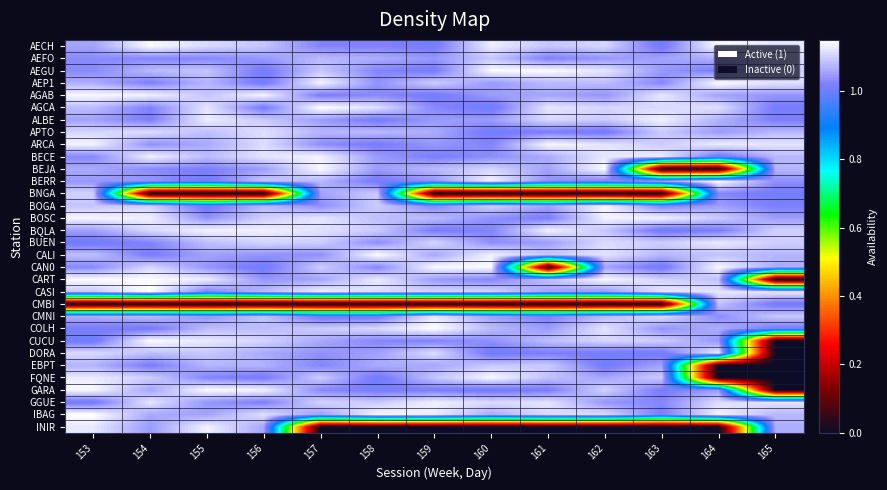

Reading left to right, list all the values displayed in this chart.

AECH: 153=1.1	154=1.1	155=1.1	156=1.1	157=1.0	158=1.0	159=1.0	160=1.1	161=1.1	162=1.1	163=1.0	164=1.1	165=1.1
AEFO: 153=1.0	154=1.0	155=1.0	156=1.0	157=1.1	158=1.1	159=1.0	160=1.1	161=1.0	162=1.0	163=1.1	164=1.1	165=1.1
AEGU: 153=1.0	154=1.1	155=1.1	156=1.0	157=1.1	158=1.0	159=1.0	160=1.1	161=1.1	162=1.1	163=1.0	164=1.0	165=1.1
AEP1: 153=1.1	154=1.0	155=1.1	156=1.0	157=1.1	158=1.0	159=1.1	160=1.0	161=1.1	162=1.1	163=1.0	164=1.1	165=1.1
AGAB: 153=1.1	154=1.1	155=1.1	156=1.1	157=1.0	158=1.0	159=1.0	160=1.0	161=1.1	162=1.0	163=1.1	164=1.1	165=1.0
AGCA: 153=1.1	154=1.0	155=1.1	156=1.0	157=1.1	158=1.1	159=1.0	160=1.0	161=1.1	162=1.1	163=1.1	164=1.1	165=1.0
ALBE: 153=1.1	154=1.0	155=1.1	156=1.1	157=1.0	158=1.0	159=1.0	160=1.0	161=1.1	162=1.1	163=1.1	164=1.1	165=1.0
APTO: 153=1.1	154=1.1	155=1.1	156=1.1	157=1.1	158=1.1	159=1.1	160=1.0	161=1.0	162=1.0	163=1.1	164=1.0	165=1.1
ARCA: 153=1.1	154=1.0	155=1.1	156=1.1	157=1.0	158=1.0	159=1.0	160=1.0	161=1.1	162=1.1	163=1.1	164=1.1	165=1.1
BECE: 153=1.0	154=1.1	155=1.1	156=1.1	157=1.1	158=1.0	159=1.0	160=1.0	161=1.1	162=1.1	163=1.1	164=1.0	165=1.1
BEJA: 153=1.1	154=1.0	155=1.0	156=1.1	157=1.1	158=1.0	159=1.1	160=1.1	161=1.1	162=1.1	163=0.0	164=0.0	165=1.1
BERR: 153=1.0	154=1.0	155=1.0	156=1.1	157=1.1	158=1.0	159=1.0	160=1.1	161=1.0	162=1.0	163=1.1	164=1.1	165=1.0
BNGA: 153=1.1	154=0.0	155=0.0	156=0.0	157=1.1	158=1.1	159=0.0	160=0.0	161=0.0	162=0.0	163=0.0	164=1.0	165=1.0
BOGA: 153=1.1	154=1.1	155=1.0	156=1.1	157=1.0	158=1.1	159=1.0	160=1.1	161=1.1	162=1.1	163=1.0	164=1.1	165=1.0
BOSC: 153=1.1	154=1.1	155=1.0	156=1.1	157=1.1	158=1.1	159=1.1	160=1.0	161=1.0	162=1.1	163=1.1	164=1.1	165=1.1
BQLA: 153=1.1	154=1.1	155=1.1	156=1.1	157=1.1	158=1.1	159=1.0	160=1.0	161=1.1	162=1.1	163=1.0	164=1.0	165=1.1
BUEN: 153=1.0	154=1.0	155=1.1	156=1.1	157=1.1	158=1.0	159=1.1	160=1.0	161=1.0	162=1.1	163=1.1	164=1.1	165=1.1
CALI: 153=1.1	154=1.0	155=1.1	156=1.0	157=1.0	158=1.1	159=1.1	160=1.1	161=1.1	162=1.1	163=1.1	164=1.1	165=1.1
CAN0: 153=1.0	154=1.1	155=1.0	156=1.0	157=1.1	158=1.0	159=1.1	160=1.1	161=0.0	162=1.1	163=1.0	164=1.1	165=1.1
CART: 153=1.1	154=1.1	155=1.1	156=1.0	157=1.1	158=1.1	159=1.0	160=1.0	161=1.1	162=1.1	163=1.1	164=1.1	165=0.0
CASI: 153=1.1	154=1.1	155=1.0	156=1.1	157=1.1	158=1.1	159=1.1	160=1.1	161=1.1	162=1.0	163=1.1	164=1.1	165=1.1
CMBI: 153=0.0	154=0.0	155=0.0	156=0.0	157=0.0	158=0.0	159=0.0	160=0.0	161=0.0	162=0.0	163=0.0	164=1.1	165=1.0
CMNI: 153=1.1	154=1.1	155=1.0	156=1.1	157=1.0	158=1.0	159=1.1	160=1.1	161=1.0	162=1.1	163=1.1	164=1.0	165=1.1
COLH: 153=1.0	154=1.0	155=1.1	156=1.1	157=1.1	158=1.1	159=1.1	160=1.1	161=1.0	162=1.1	163=1.0	164=1.1	165=1.0
CUCU: 153=1.0	154=1.1	155=1.1	156=1.1	157=1.1	158=1.0	159=1.0	160=1.0	161=1.1	162=1.1	163=1.1	164=1.0	165=0.0
DORA: 153=1.1	154=1.1	155=1.1	156=1.1	157=1.0	158=1.1	159=1.1	160=1.0	161=1.0	162=1.0	163=1.0	164=1.1	165=0.0
EBPT: 153=1.1	154=1.0	155=1.1	156=1.1	157=1.0	158=1.1	159=1.1	160=1.1	161=1.1	162=1.0	163=1.1	164=0.0	165=0.0
FQNE: 153=1.1	154=1.1	155=1.0	156=1.0	157=1.1	158=1.0	159=1.1	160=1.1	161=1.1	162=1.1	163=1.1	164=0.0	165=0.0
GARA: 153=1.1	154=1.1	155=1.1	156=1.1	157=1.0	158=1.0	159=1.0	160=1.0	161=1.0	162=1.1	163=1.0	164=1.0	165=0.0
GGUE: 153=1.0	154=1.1	155=1.0	156=1.0	157=1.1	158=1.1	159=1.1	160=1.1	161=1.1	162=1.0	163=1.0	164=1.1	165=1.1
IBAG: 153=1.1	154=1.1	155=1.1	156=1.1	157=1.1	158=1.1	159=1.1	160=1.1	161=1.1	162=1.1	163=1.0	164=1.1	165=1.1
INIR: 153=1.1	154=1.0	155=1.1	156=1.1	157=0.0	158=0.0	159=0.0	160=0.0	161=0.0	162=0.0	163=0.0	164=0.0	165=1.1